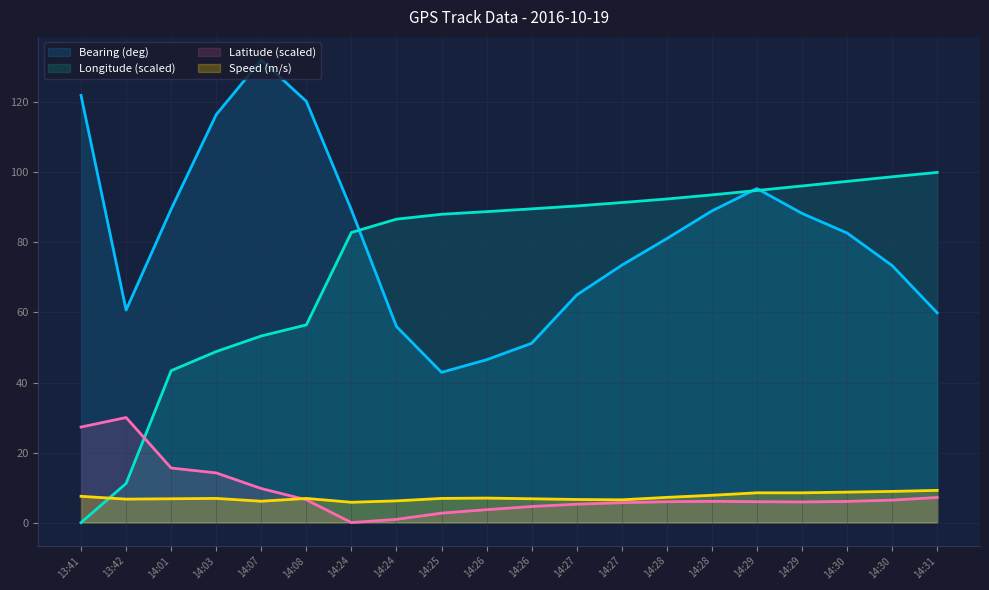

Between 14:07 and 14:26, which series saw the biggest shift?

Bearing (deg)